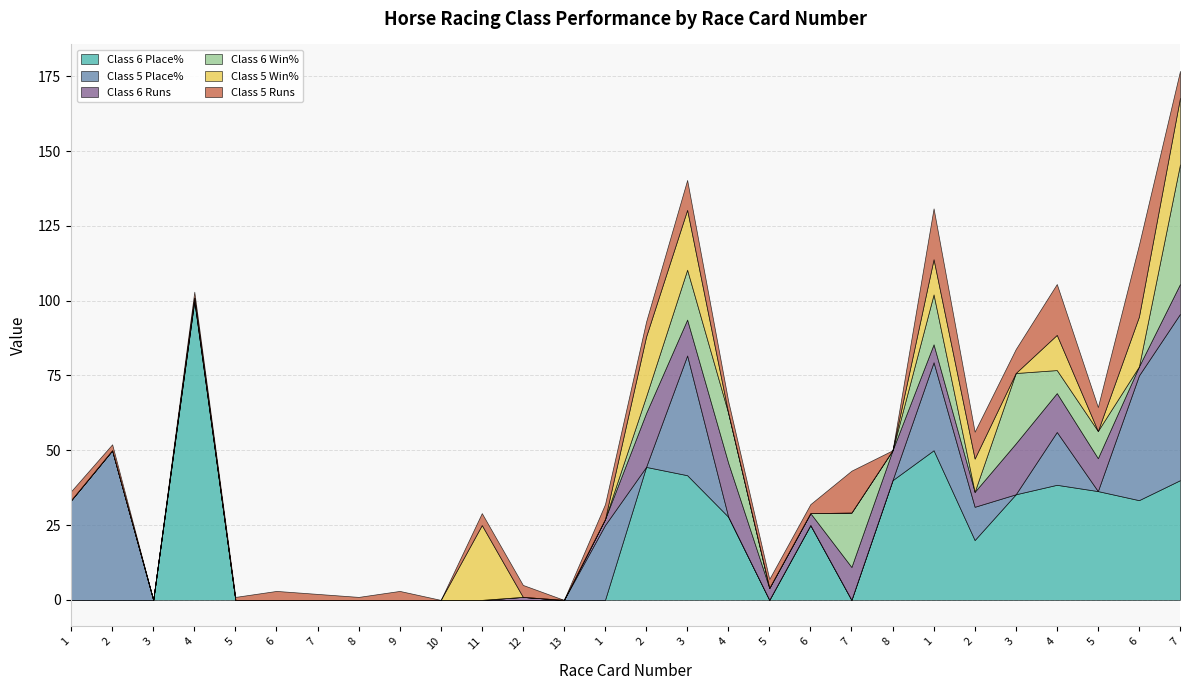

At which category does Class 6 Win% reach its first local valley?

8